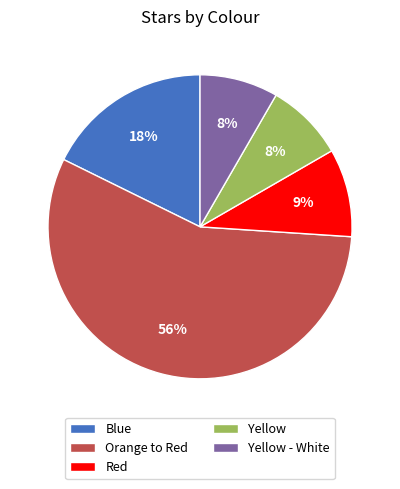

How many slices are in this pie chart?

5